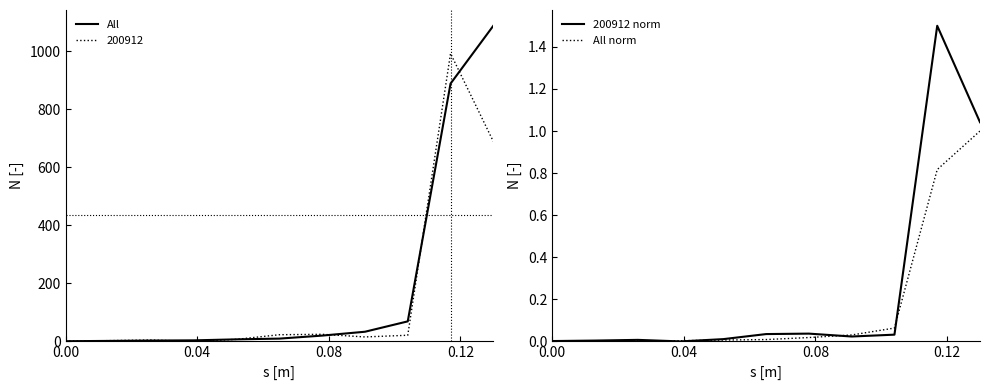

What is the maximum value for 200912?

992.4